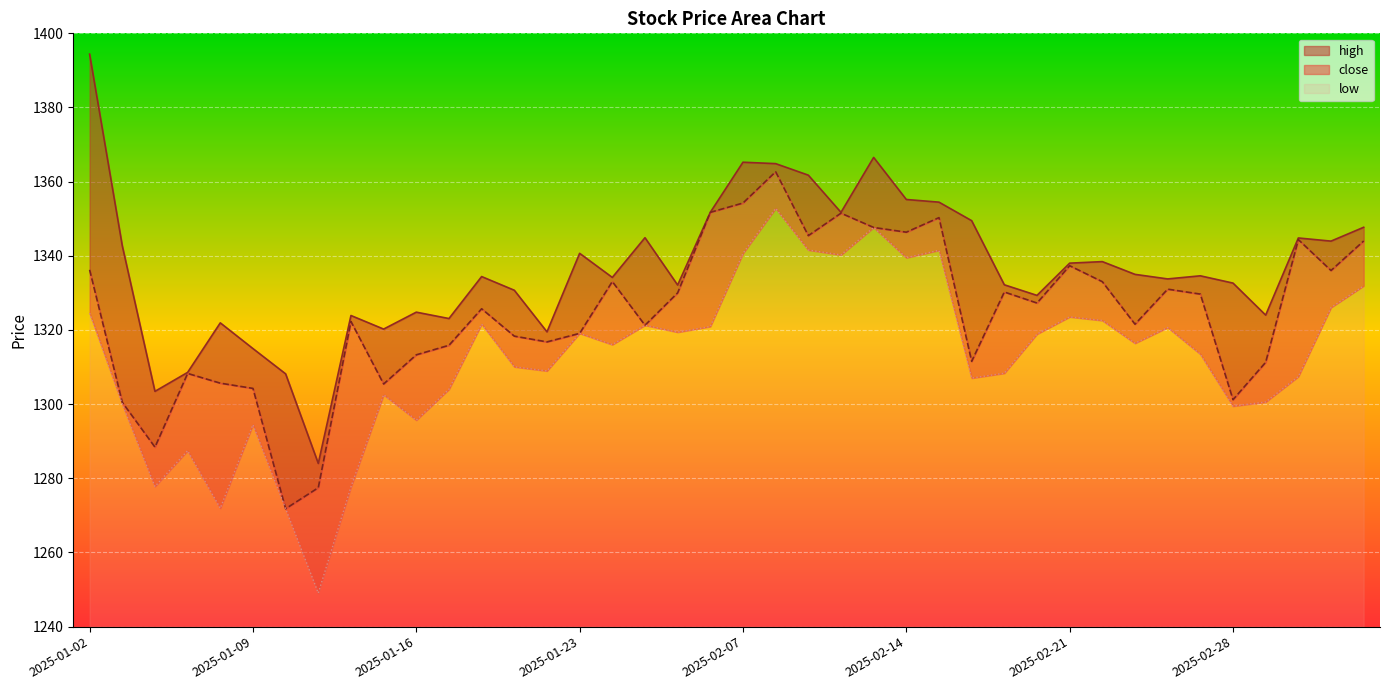

The value of high at 2025-02-11 is 2416.3. True or false?

False